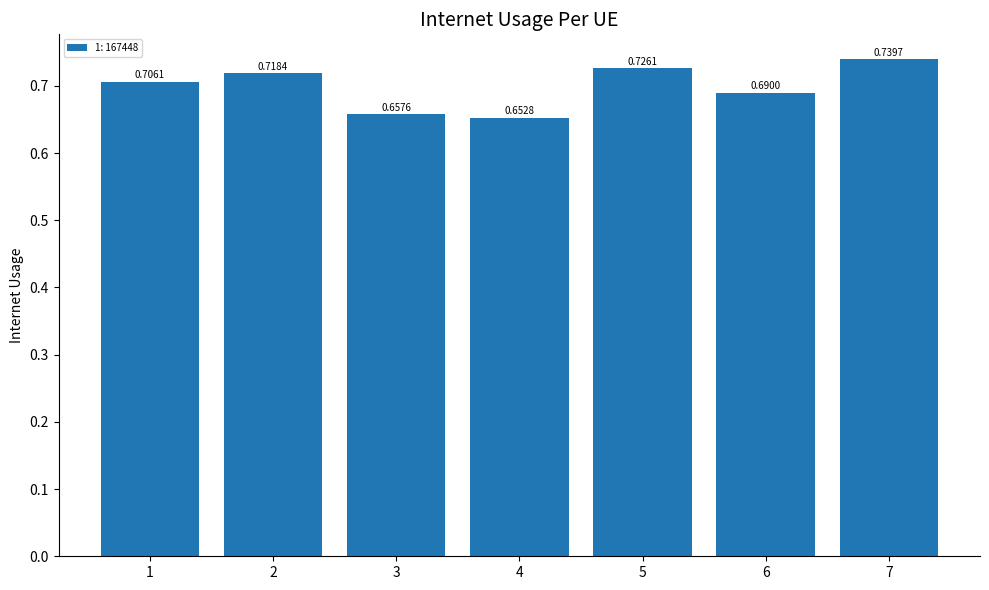

Rank the categories by value from highest to lowest.

7, 5, 2, 1, 6, 3, 4